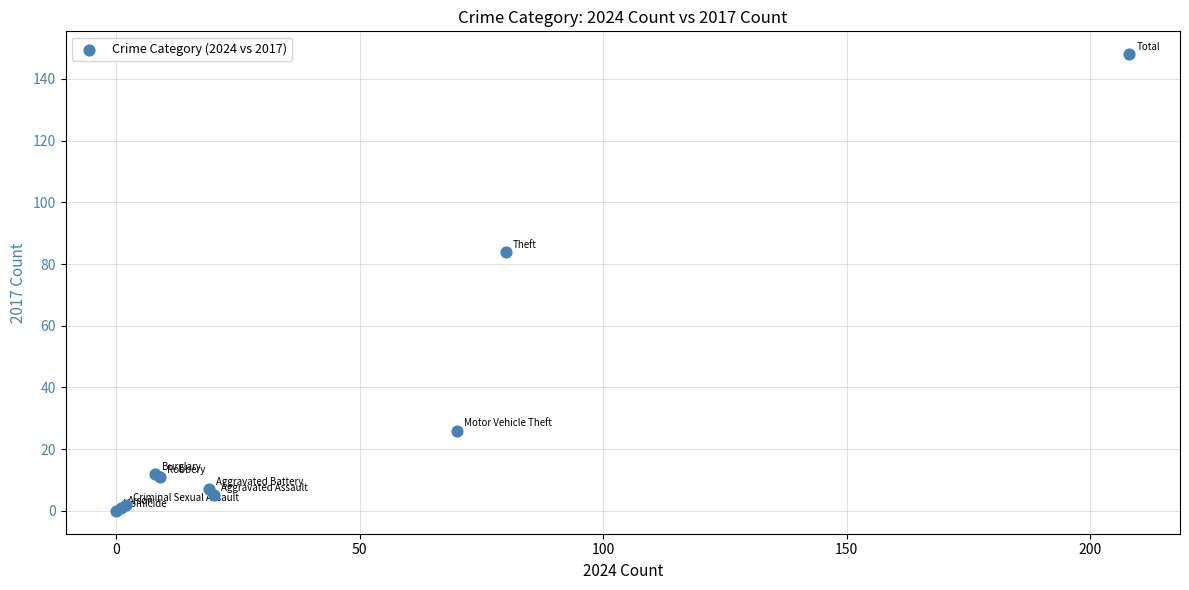

What Y value in the scatter plot is closest to 74?

84